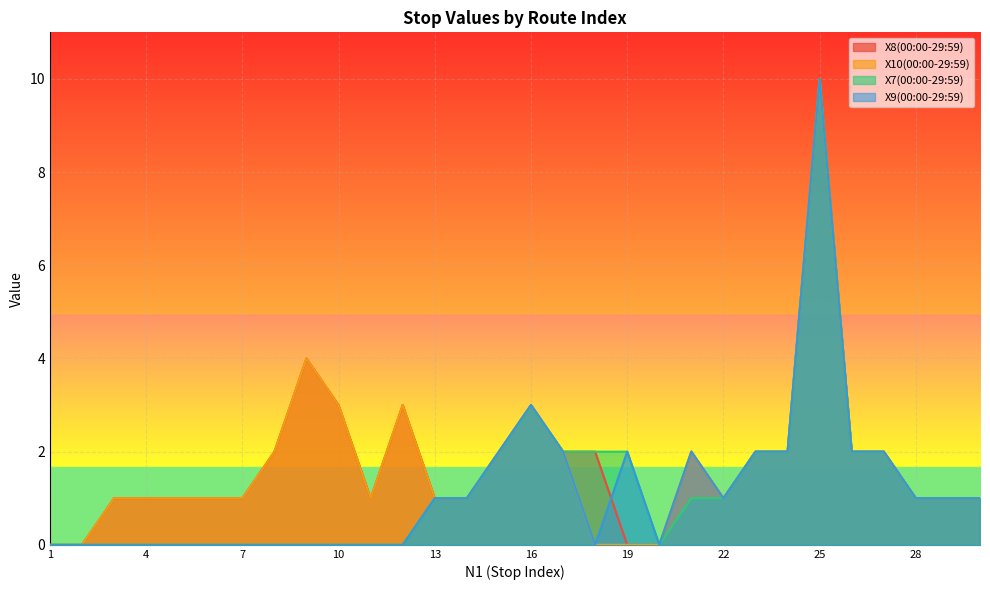

How many values in the X7(00:00-29:59) series are below 1?

13